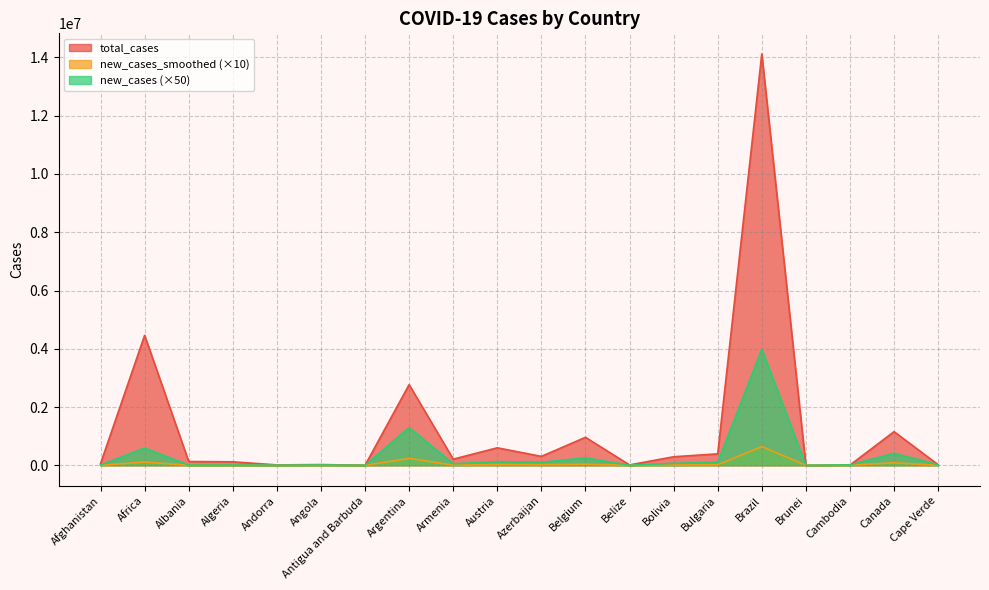

Rank the series by their maximum value, from lowest to highest.

new_cases_smoothed (×10), new_cases (×50), total_cases